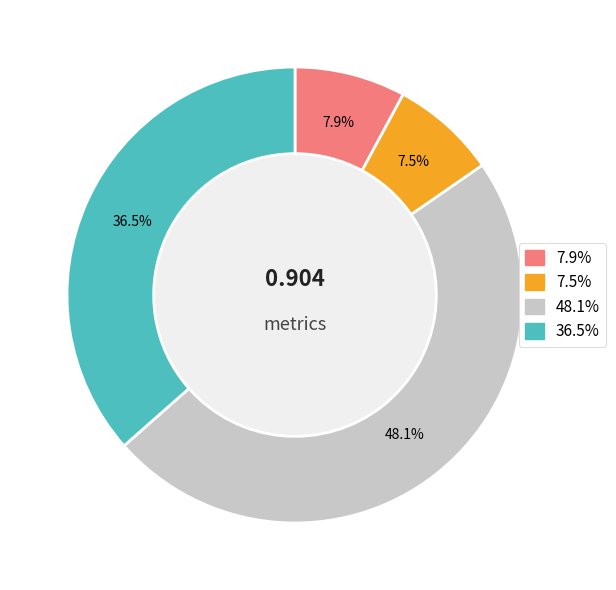

Does any single category account for the majority?

No